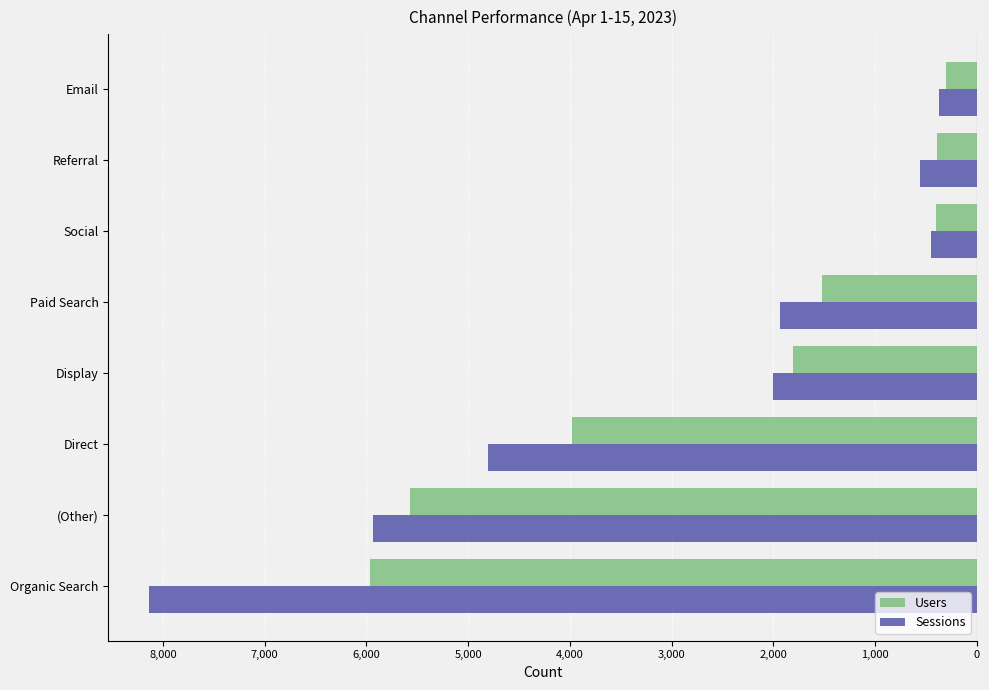

What are all the series names shown in the legend?

Users, Sessions